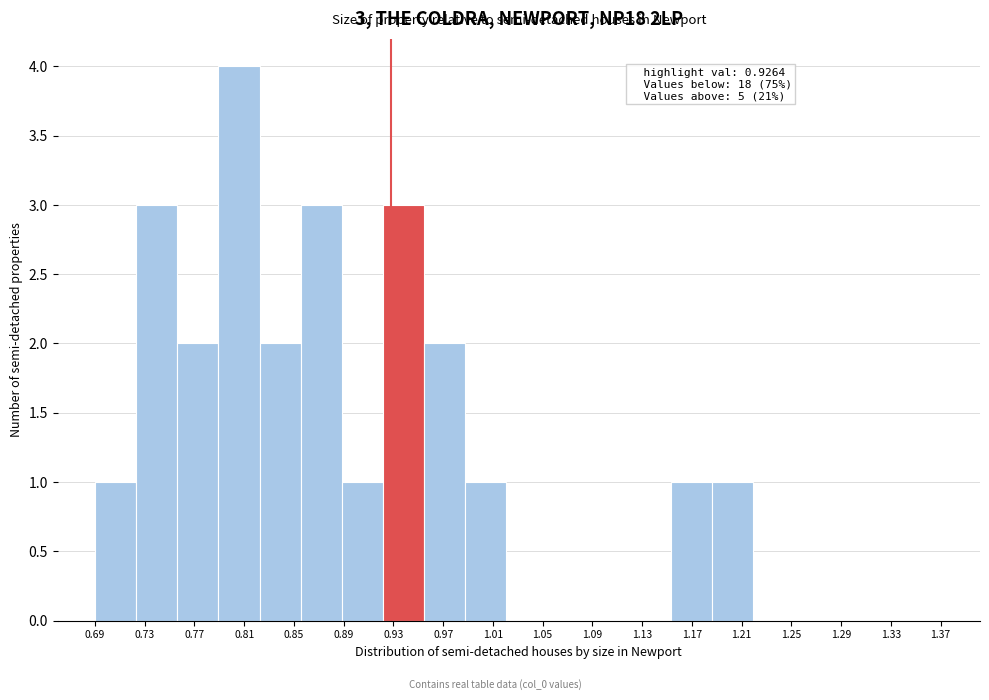

Over which range of the x-axis is the bar tallest?

0.785 to 0.820